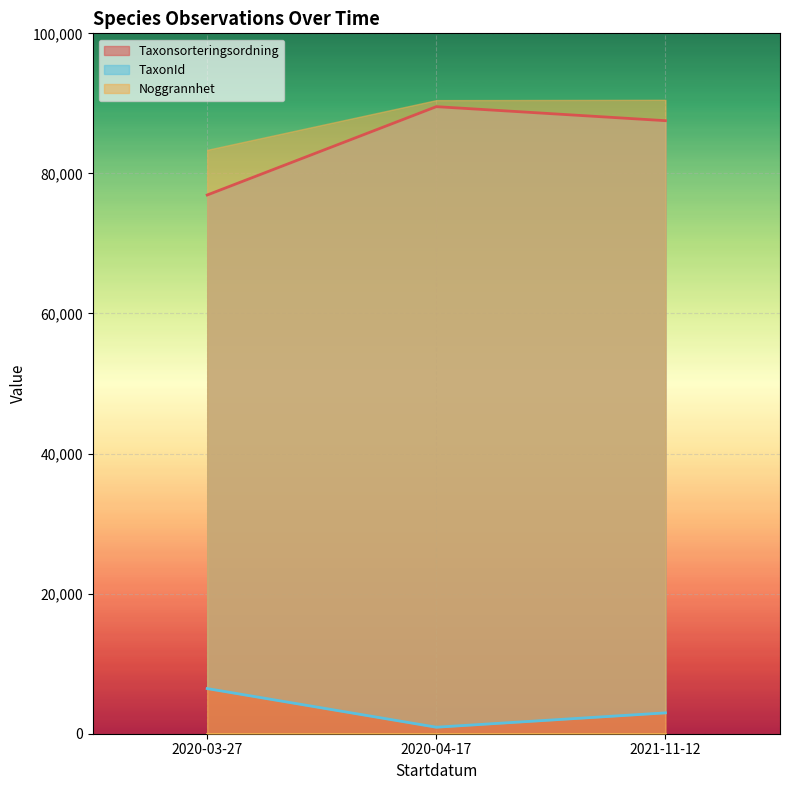

At which category is the sum across all series the highest?

2021-11-12